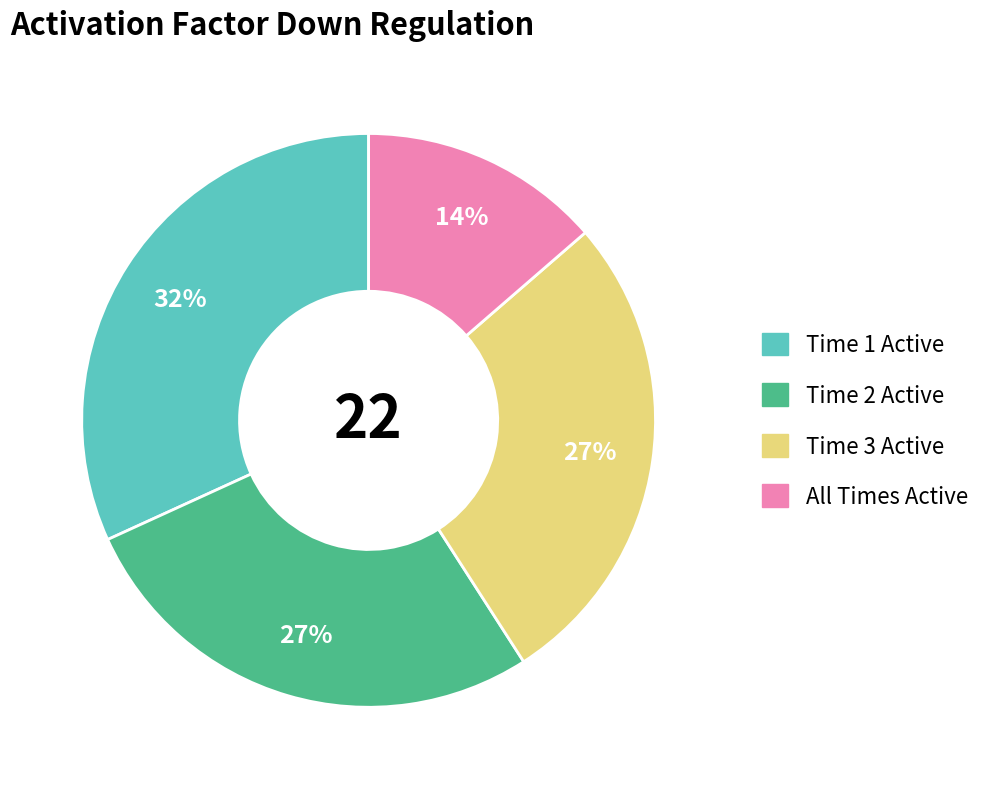

To the nearest percent, what is the average slice percentage?

25%